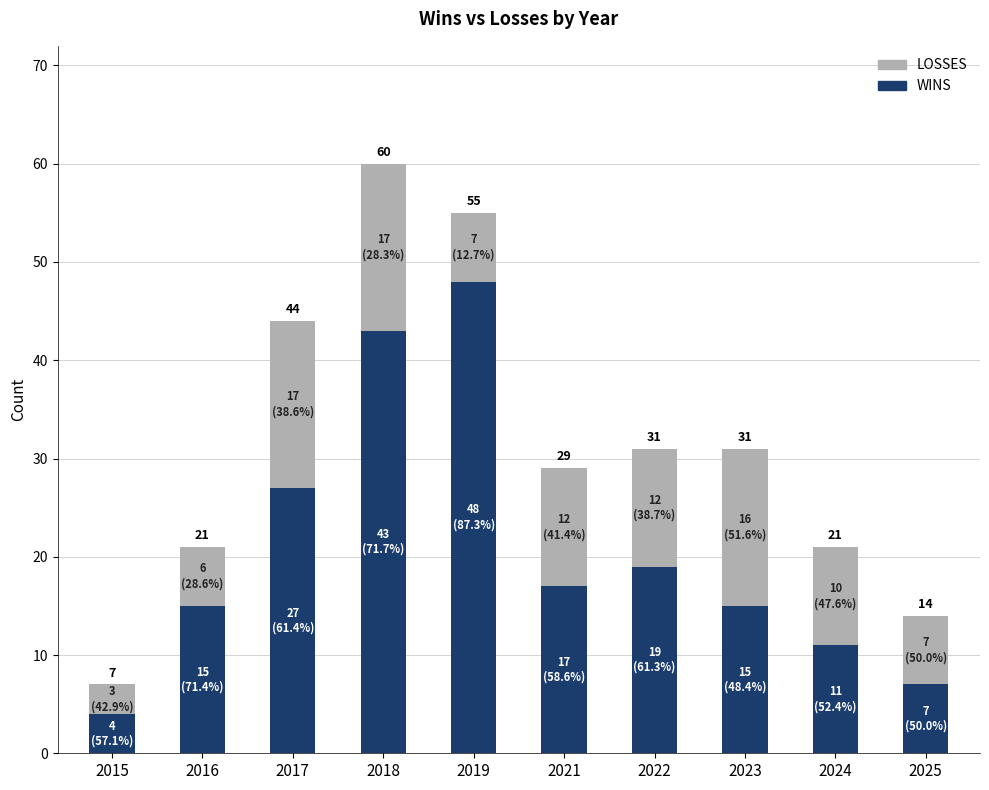

How many bars are there in total?

10